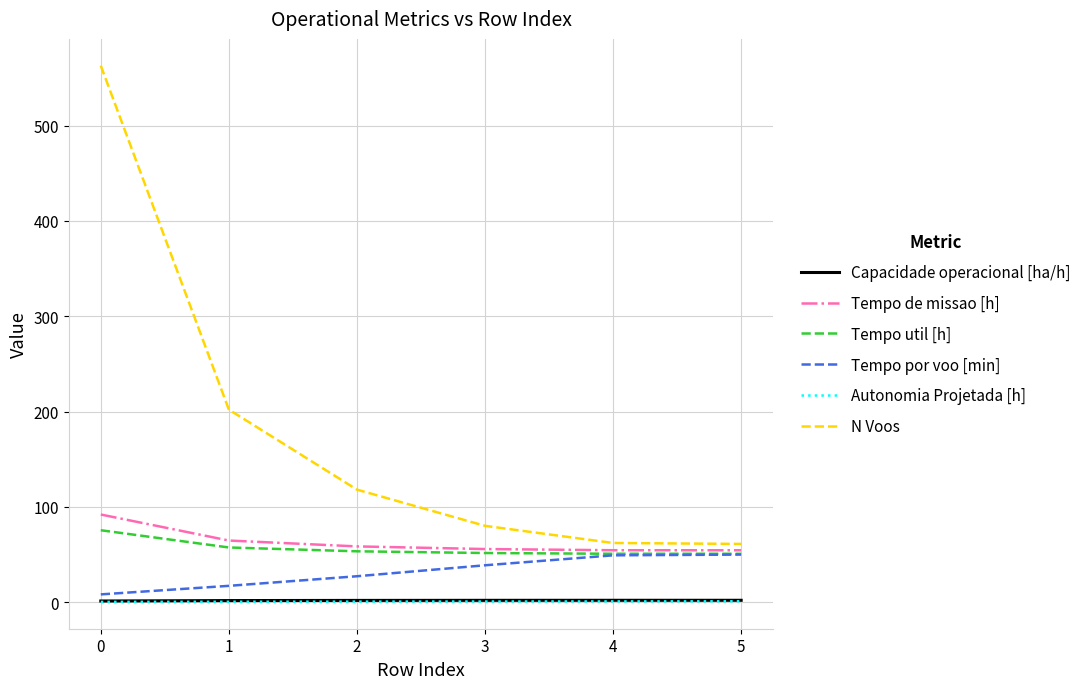

What is the maximum value shown in the chart?

563.0